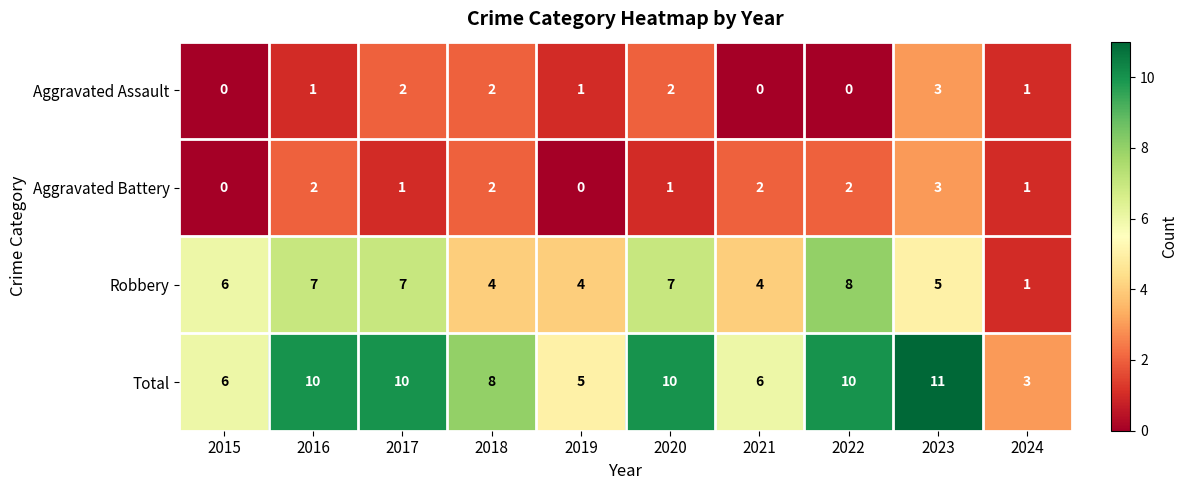

Which category has the highest value across all series?

2023